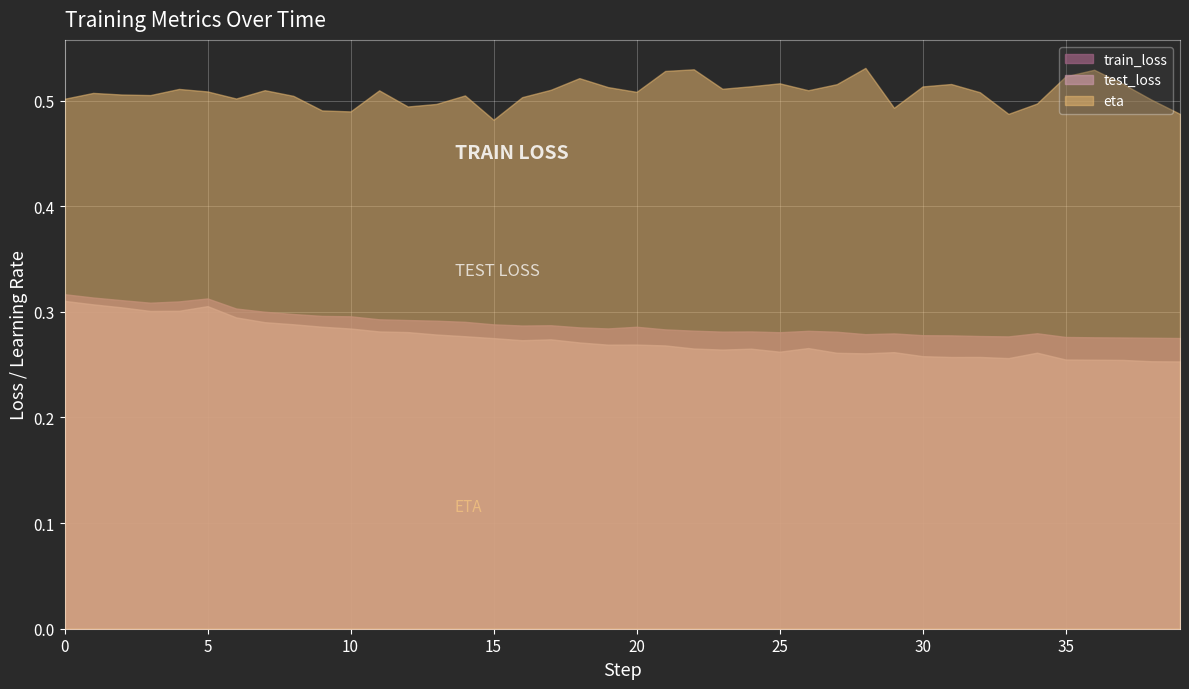

True or false: test_loss and eta intersect in this chart.

False